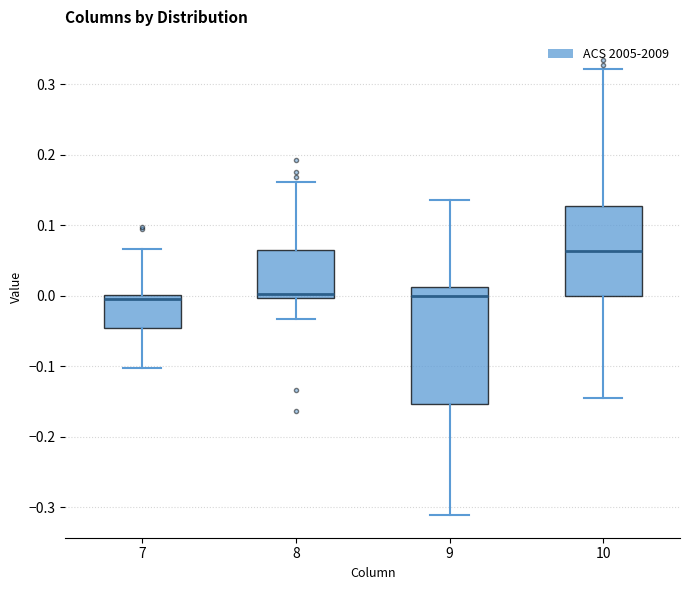

Reading left to right, transcribe this box plot: for each box, give where its median line is, the range the box spans, and where its two whiskers end, as read against the y-axis. The values are not printed on the chart, so give them approximately, as read against the axis.

7: median 0.00 (just below the box's upper edge), box -0.05 to 0.00, whiskers -0.10 to 0.07
8: median 0.00 (just above the box's lower edge), box 0.00 to 0.07, whiskers -0.03 to 0.16
9: median 0.00, box -0.15 to 0.01, whiskers -0.31 to 0.14
10: median 0.06, box 0.00 to 0.13, whiskers -0.15 to 0.32